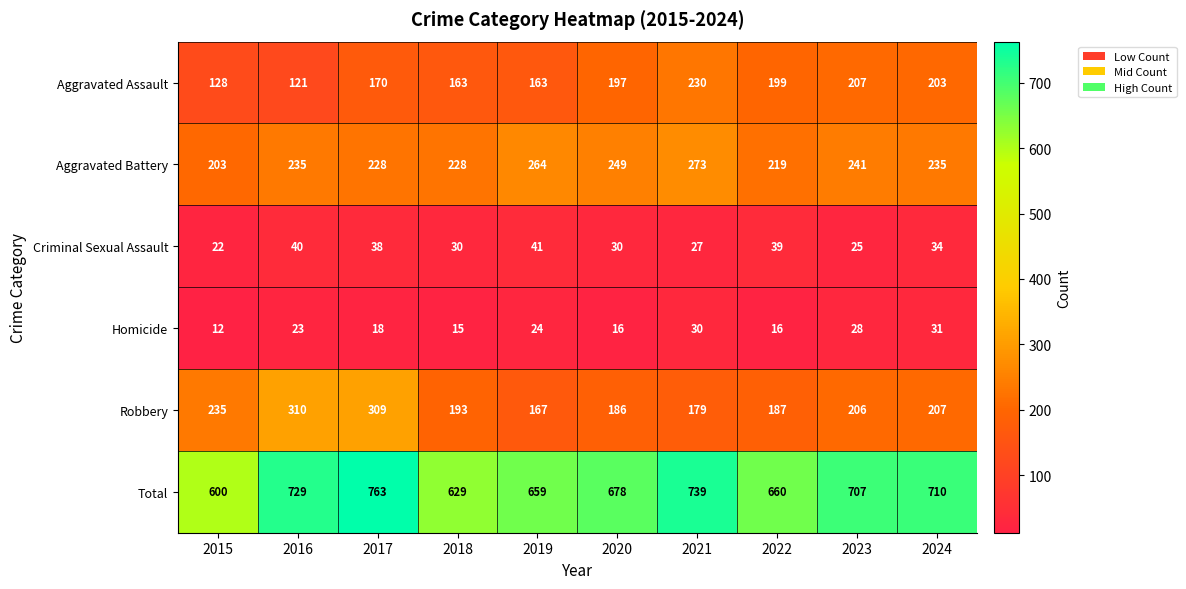

Rank the series by their maximum value, from lowest to highest.

Homicide, Criminal Sexual Assault, Aggravated Assault, Aggravated Battery, Robbery, Total